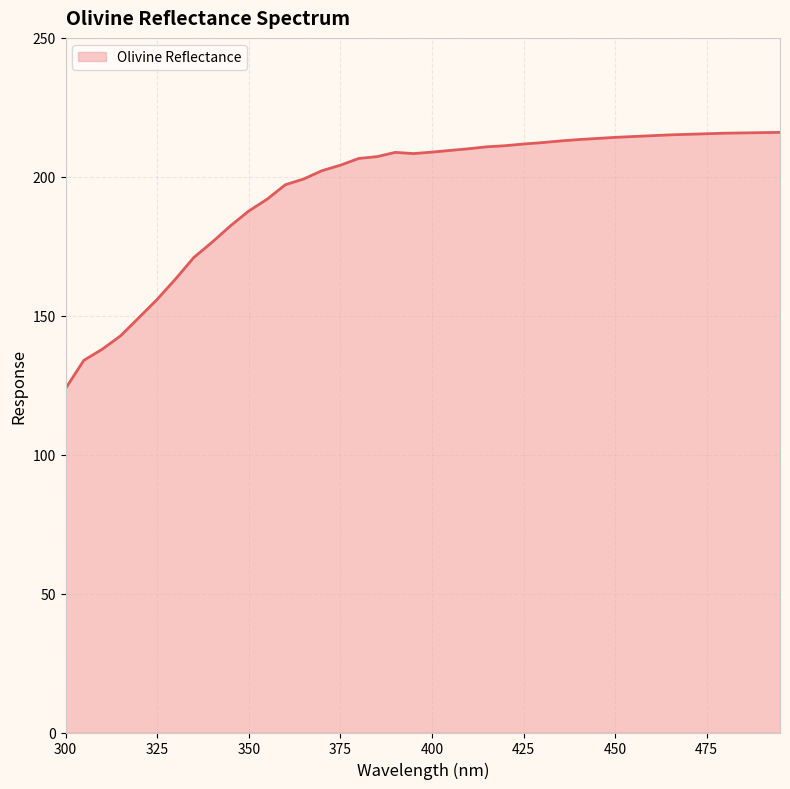

What is the greatest value displayed?

216.0